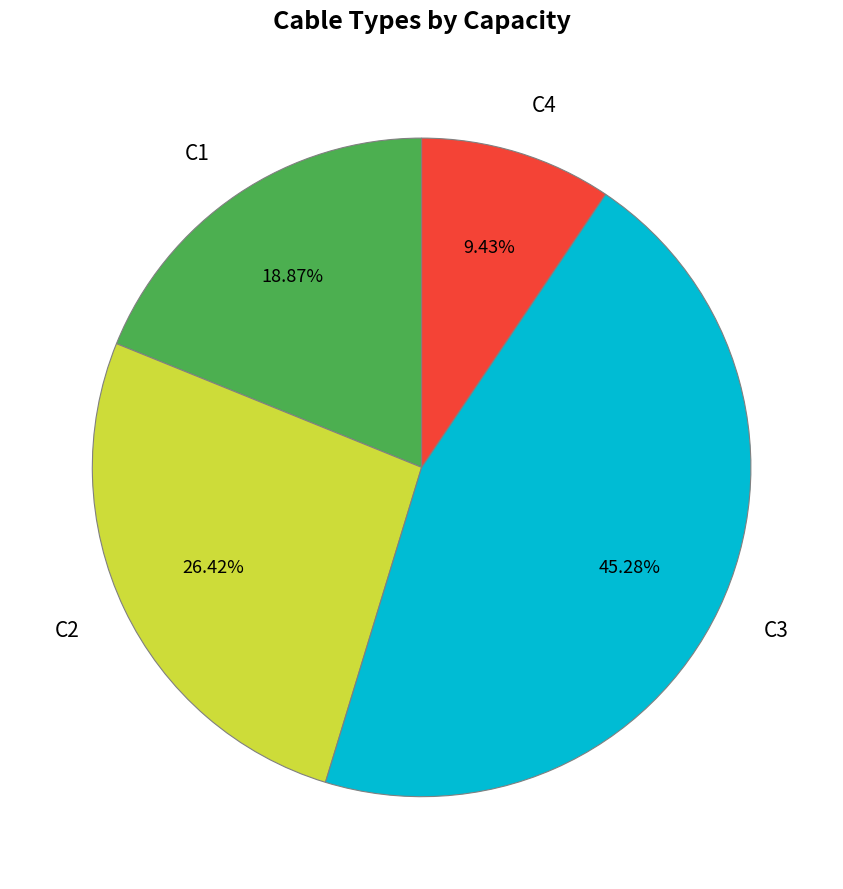

To the nearest percent, what percentage of the pie is C1?

19%